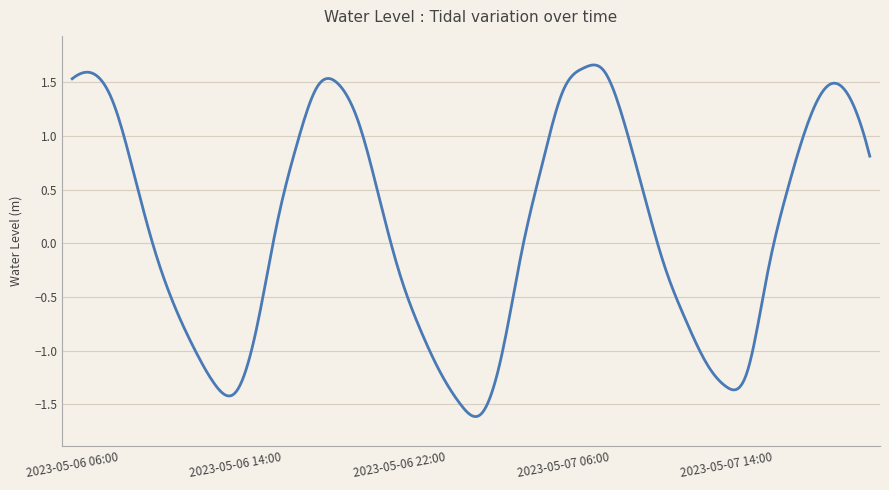

What is the difference between the maximum and minimum values?

3.3